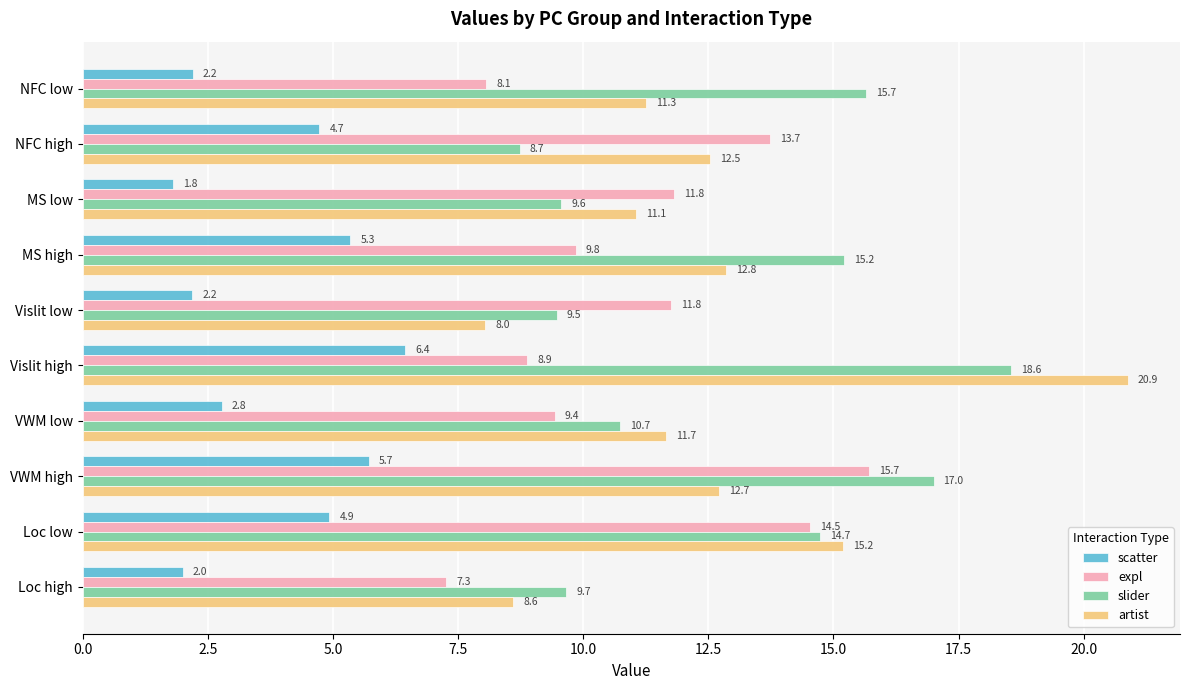

Between Vislit high and VWM high, which series saw the biggest shift?

artist